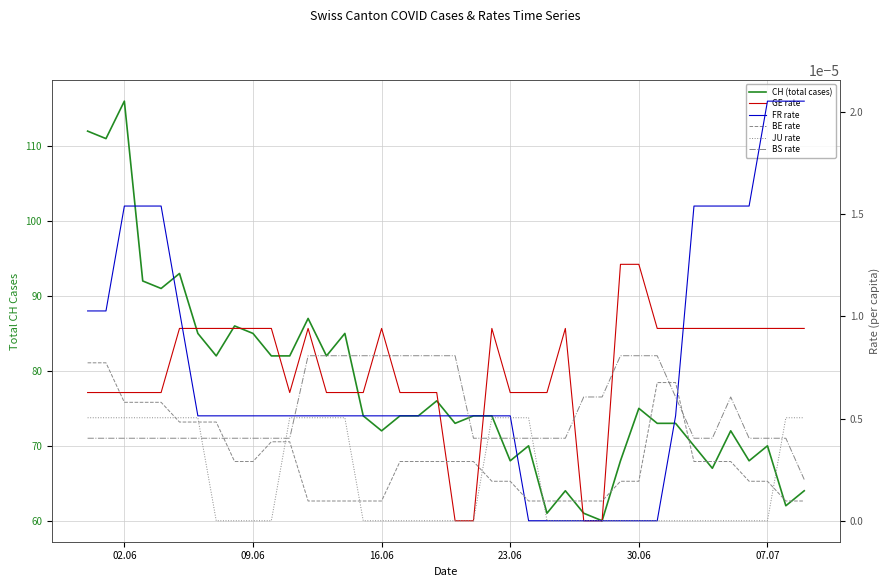

In BS rate, how many points are higher than both neighbors (excluding endpoints)?

1